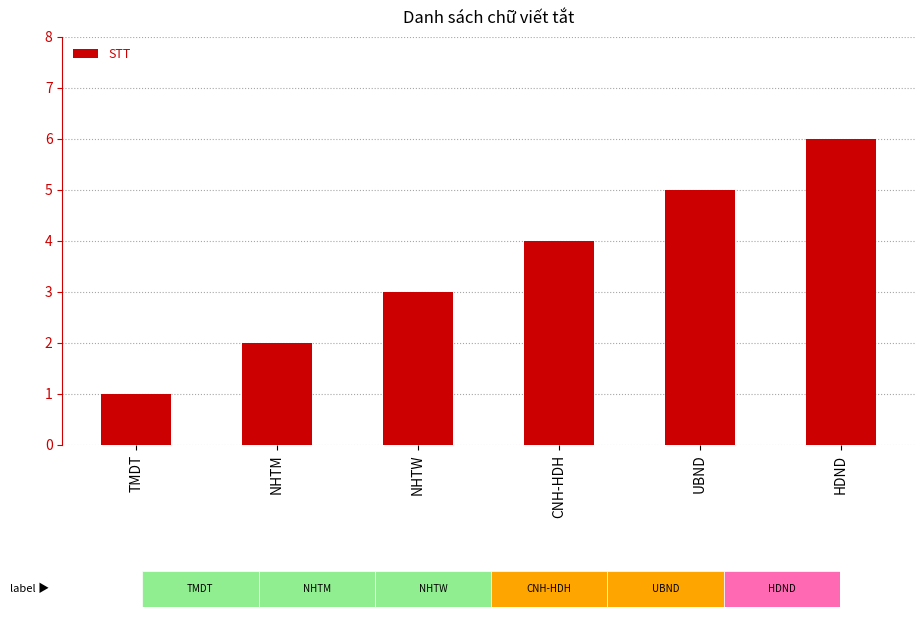

Approximately how many times larger is the value at TMDT compared to NHTW?

0.3